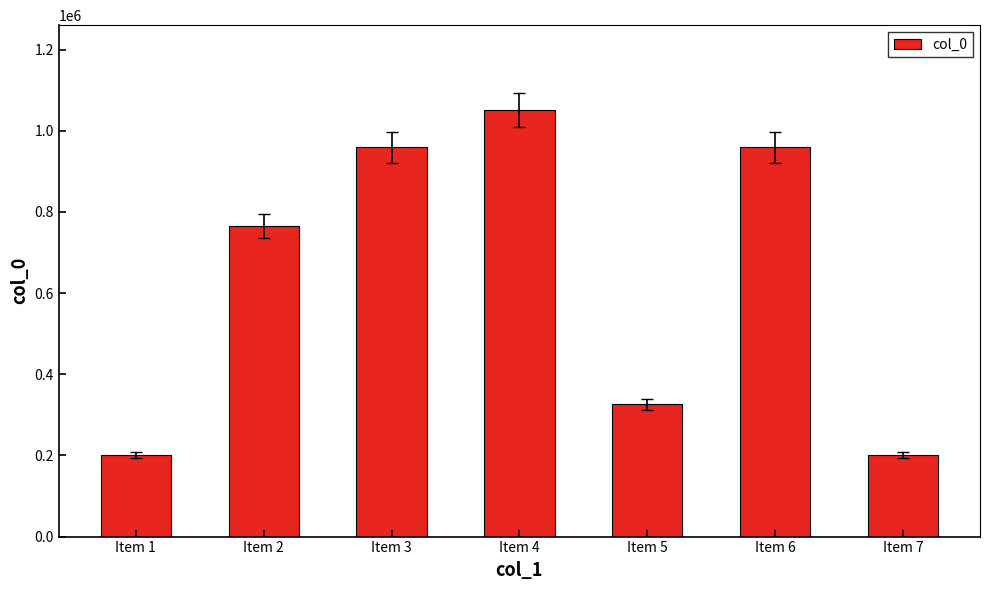

What is the sum of the values at Item 4 and Item 6?

2009596